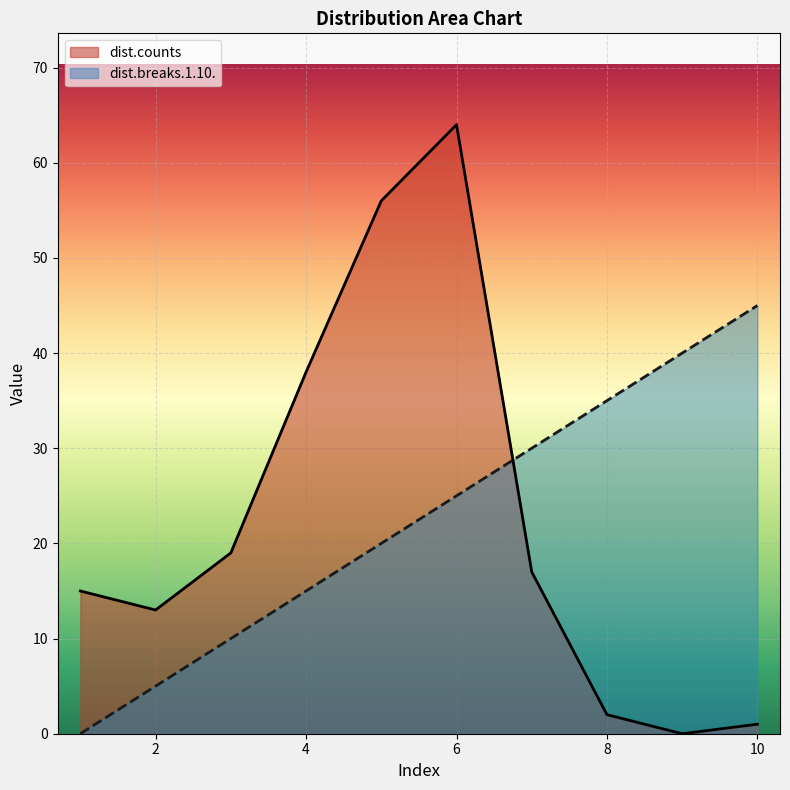

Rank the categories by dist.counts value from lowest to highest.

9, 10, 8, 2, 1, 7, 3, 4, 5, 6